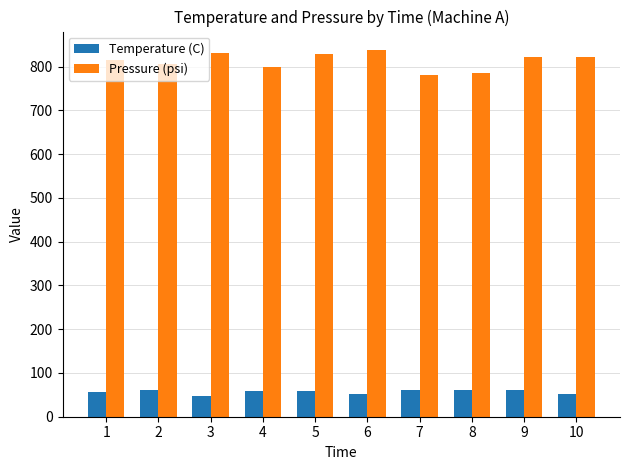

What is the total value across all series at 10?

873.7